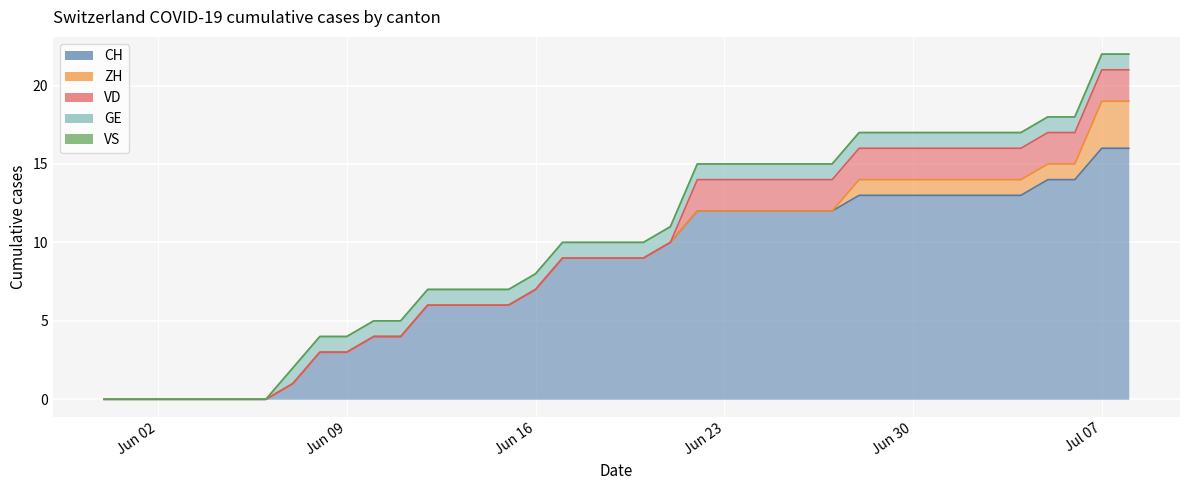

True or false: GE and CH intersect in this chart.

False